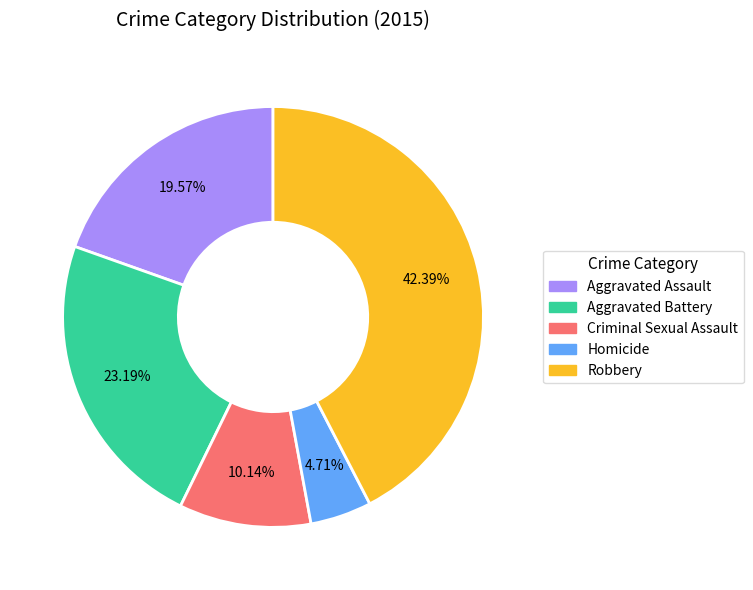

Which has a higher value, Criminal Sexual Assault or Aggravated Battery?

Aggravated Battery